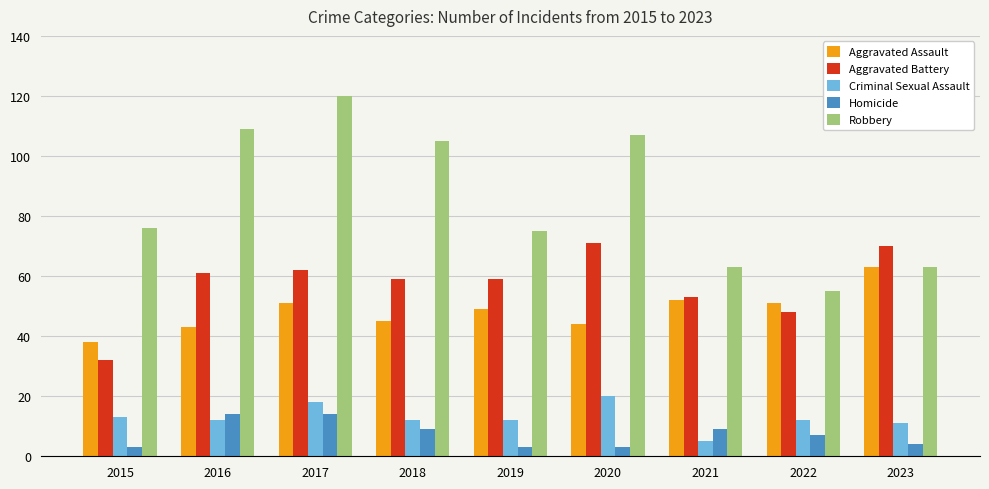

What is the average value of the Aggravated Battery series?

57